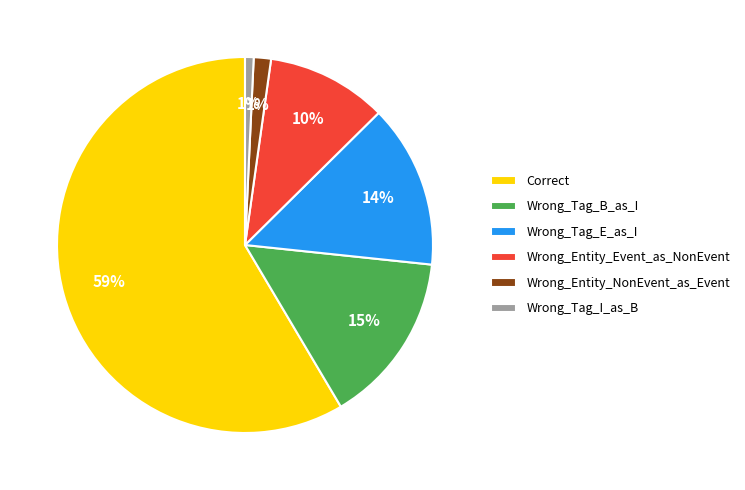

Is it true that Wrong_Entity_Event_as_NonEvent is 10% of the pie?

True